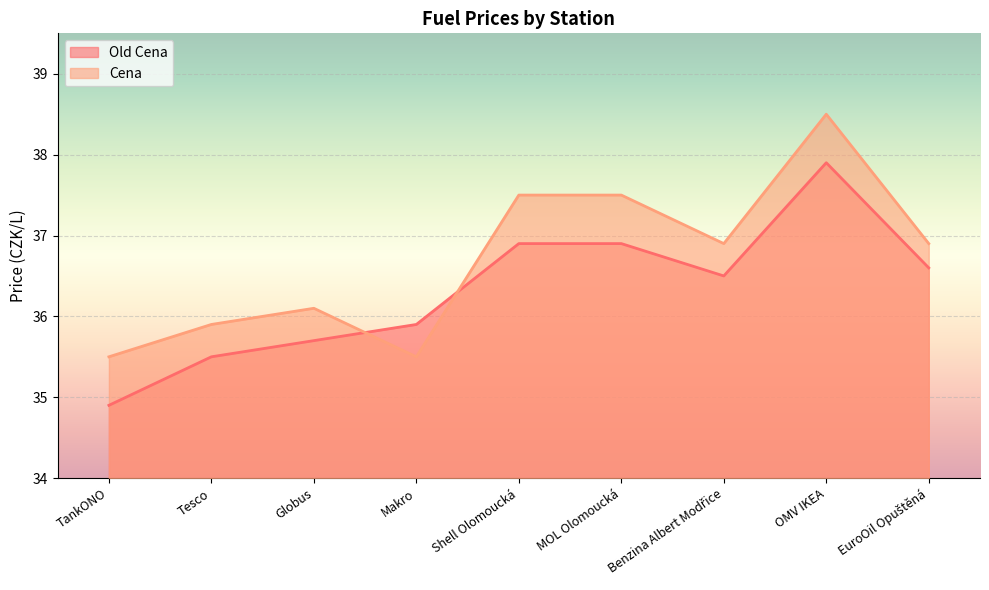

At which category does the chart reach its peak across all series?

OMV IKEA